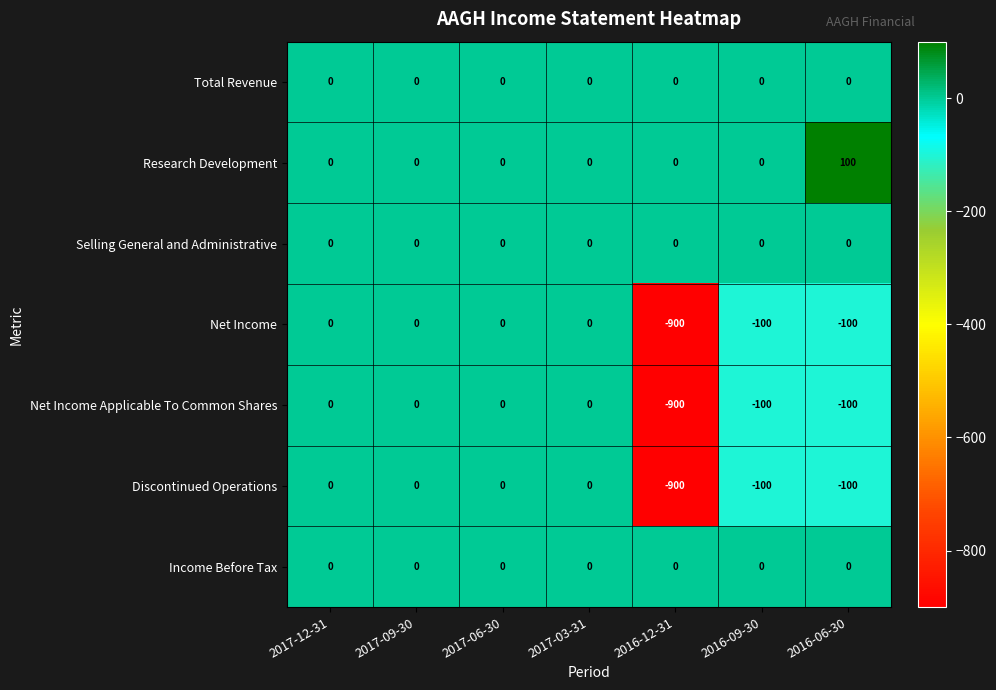

What is the total value across all series at 2016-12-31?

-2700